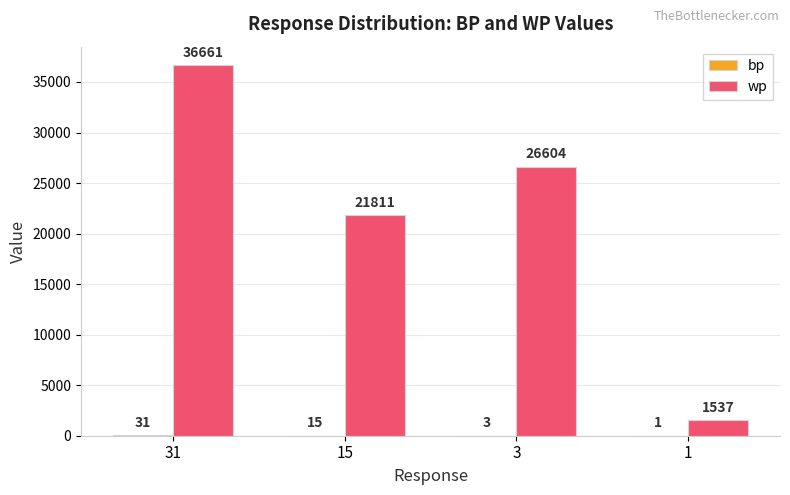

Which series has the widest spread of values?

wp